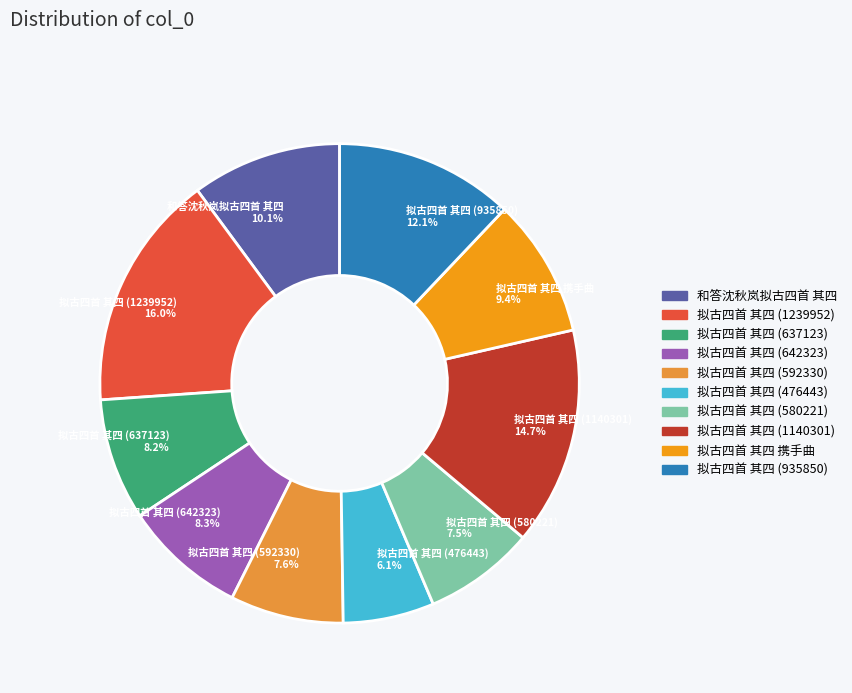

Does 拟古四首 其四 携手曲 represent more than half of the total?

No